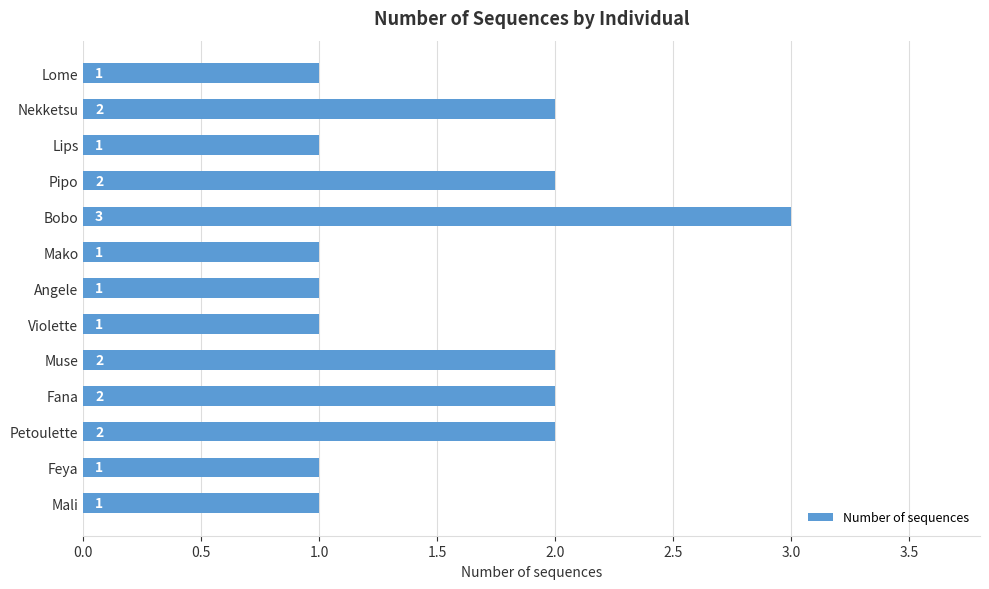

What is the ratio of the value at Muse to the value at Pipo?

1.0